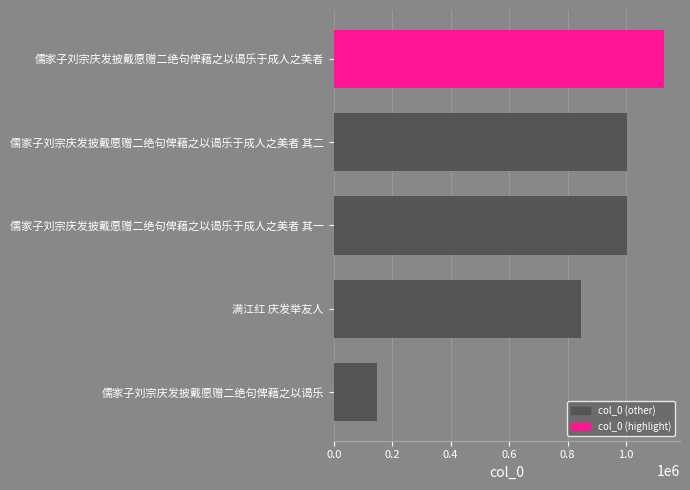

The value at 儒家子刘宗庆发披戴愿赠二绝句俾藉之以谒乐于成人之美者 其一 is 1001452. True or false?

True